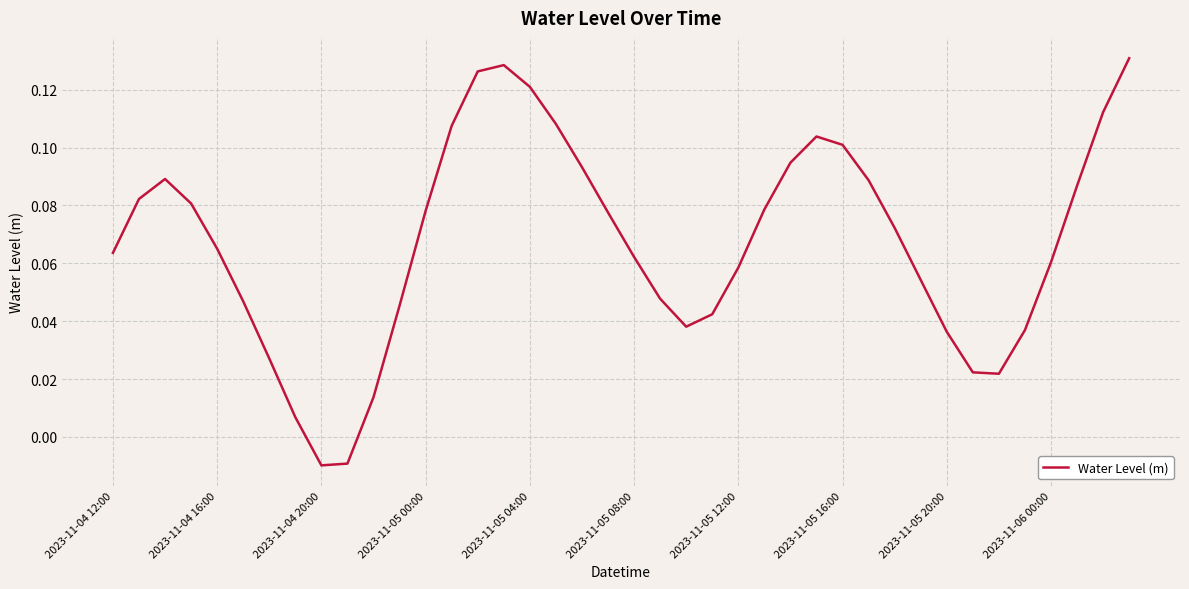

Does the chart display data point markers on the line(s)?

No